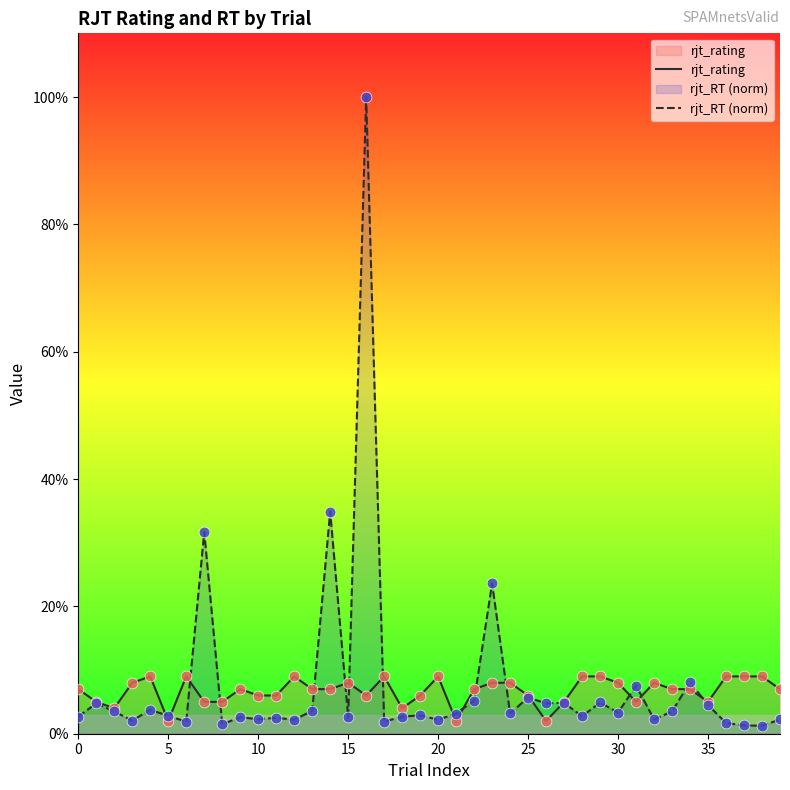

Which series reaches the maximum Y coordinate?

rjt_RT (norm)